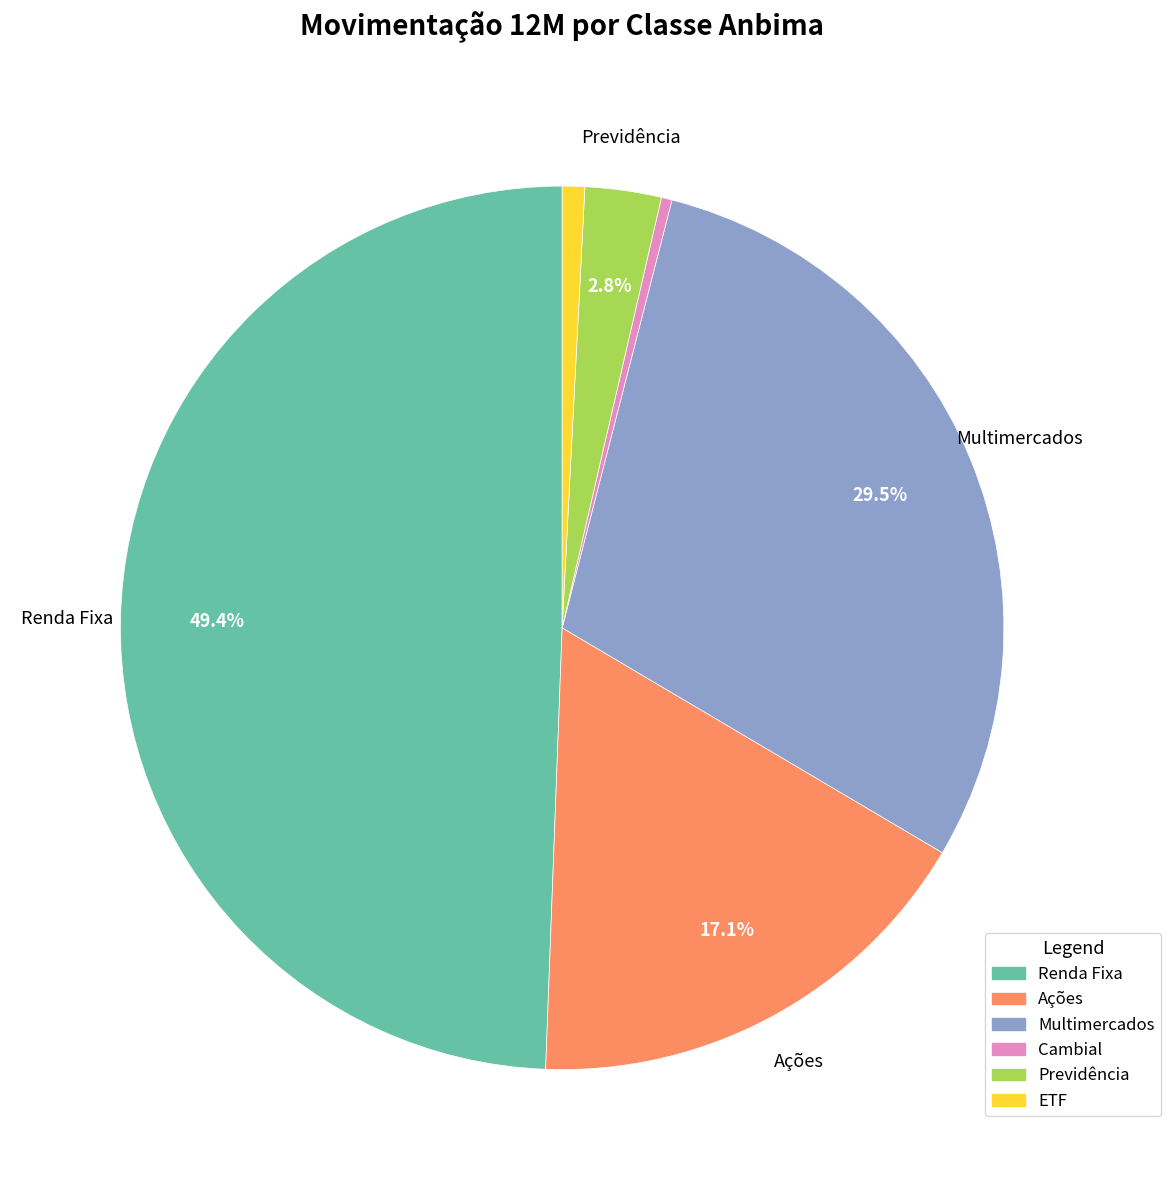

What is the ratio of the value at Renda Fixa to the value at Ações?

2.9